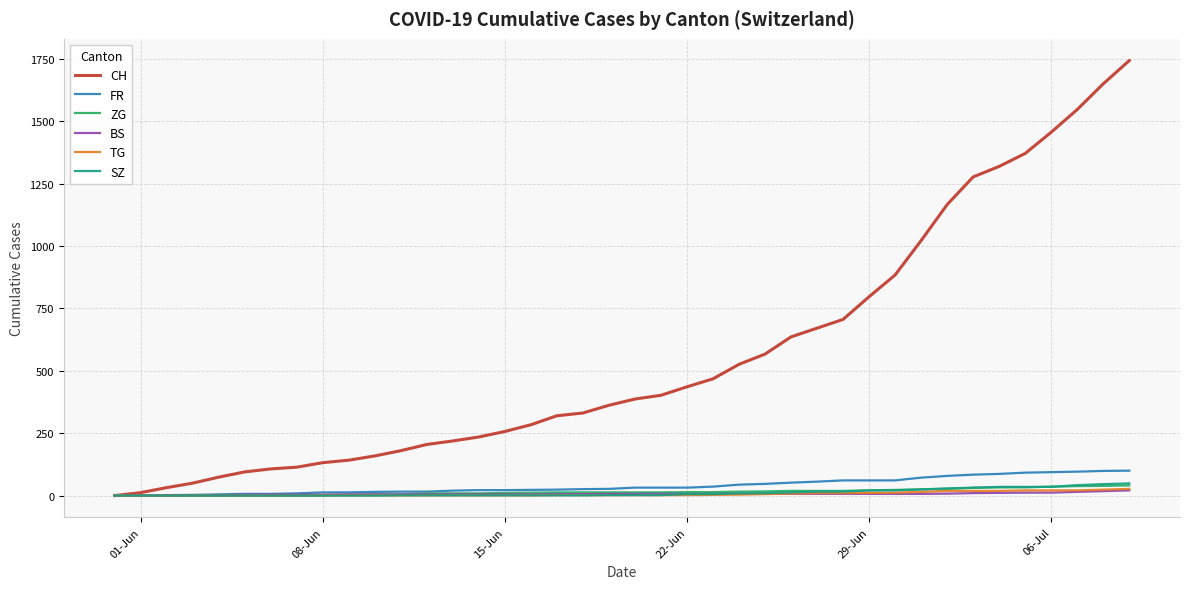

Which series has the largest total across all categories?

CH